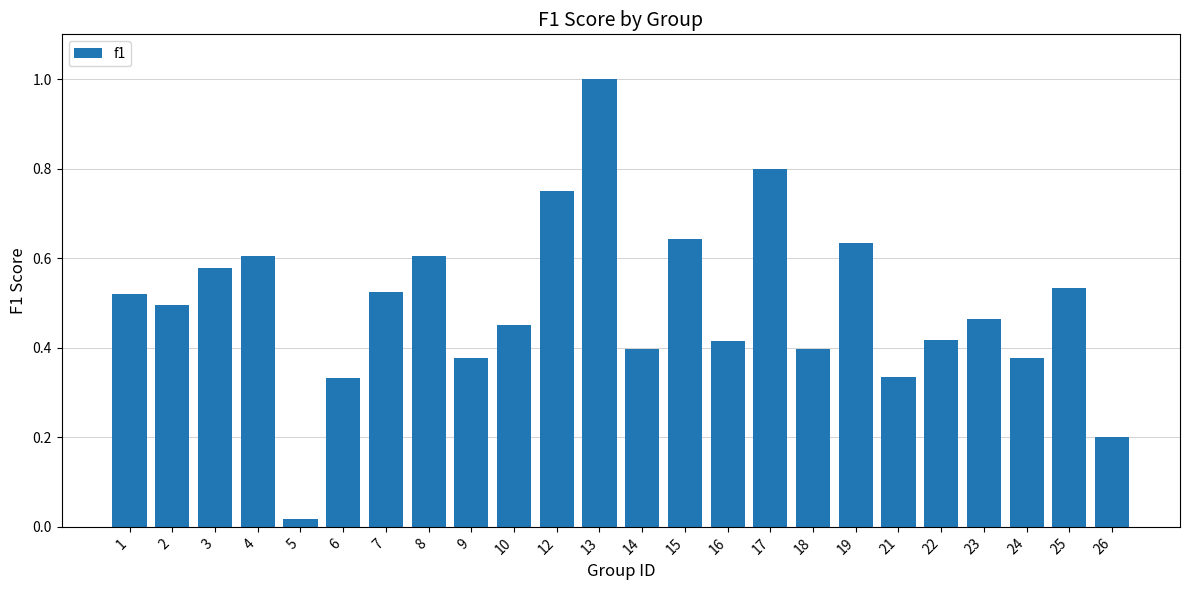

Which label corresponds to the smallest value in the chart?

5